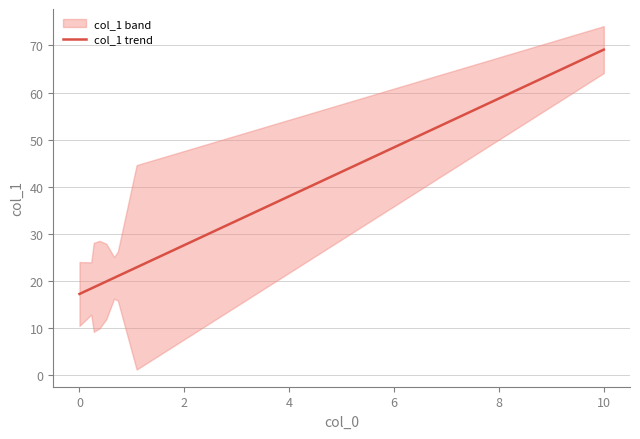

Is it true that col_1 trend equals 5.8 at 0?

False